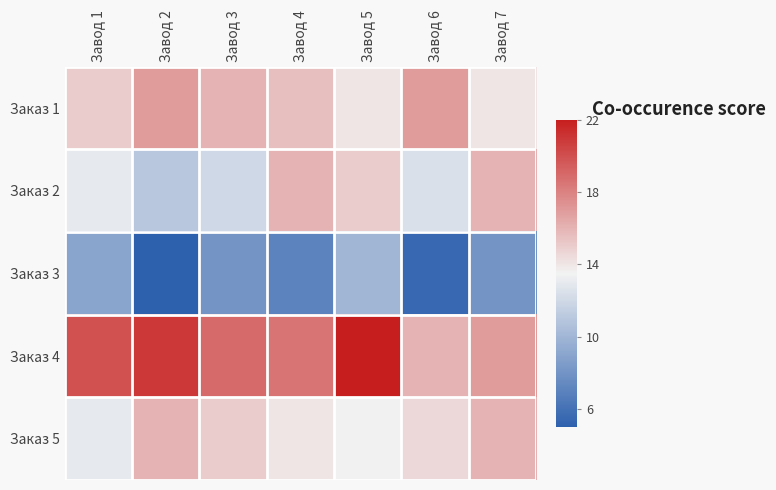

Which category has the highest value across all series?

Завод 5